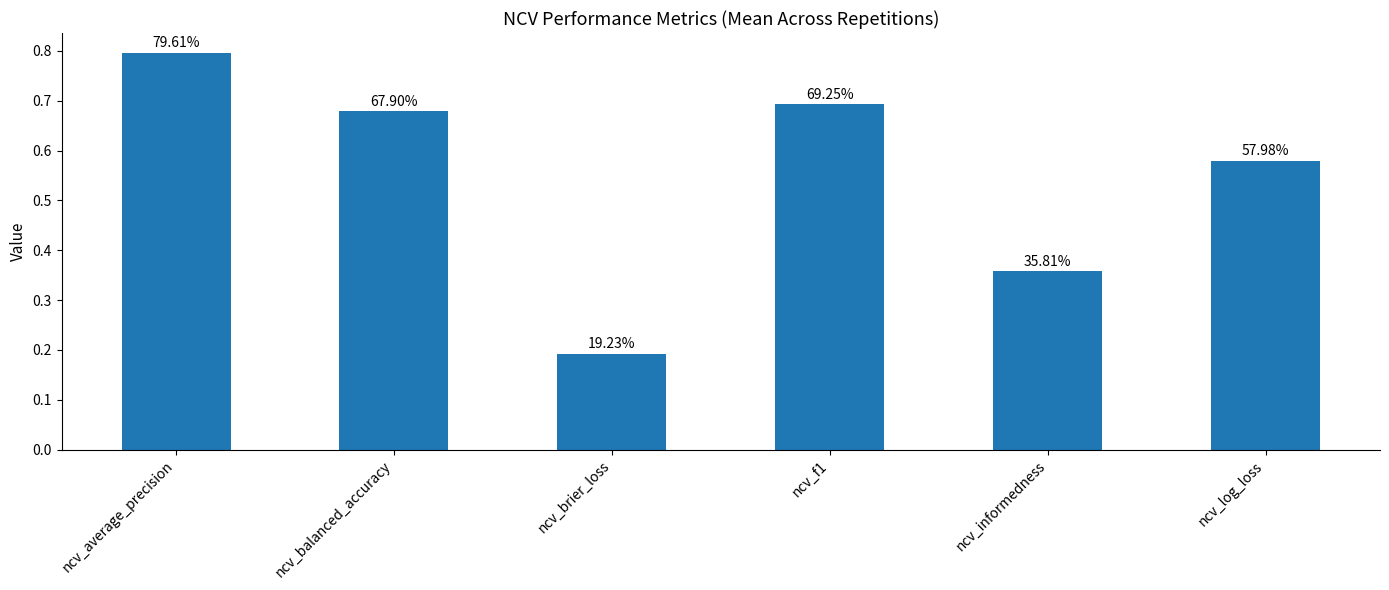

Rank the categories by value from highest to lowest.

ncv_average_precision, ncv_f1, ncv_balanced_accuracy, ncv_log_loss, ncv_informedness, ncv_brier_loss